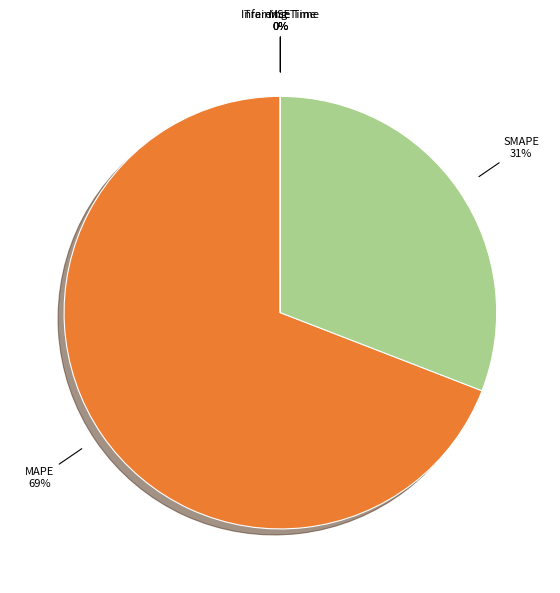

Which has a higher value, SMAPE or MAPE?

MAPE